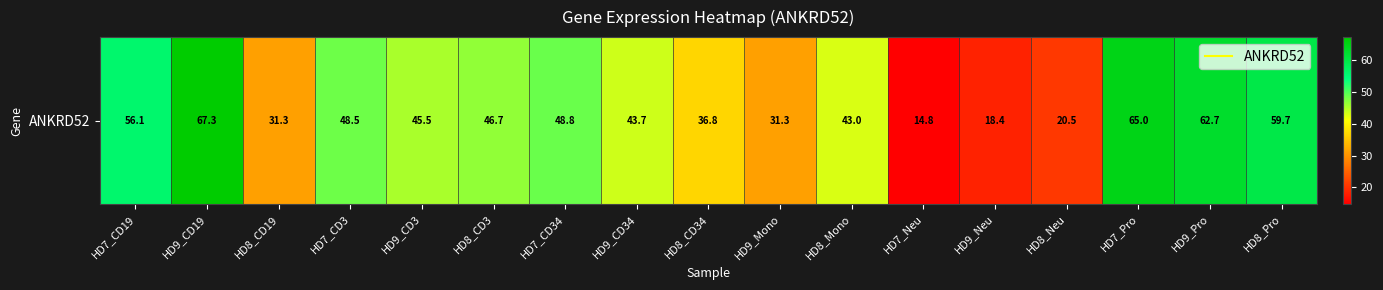

The value at HD8_CD3 is 65.0. True or false?

False